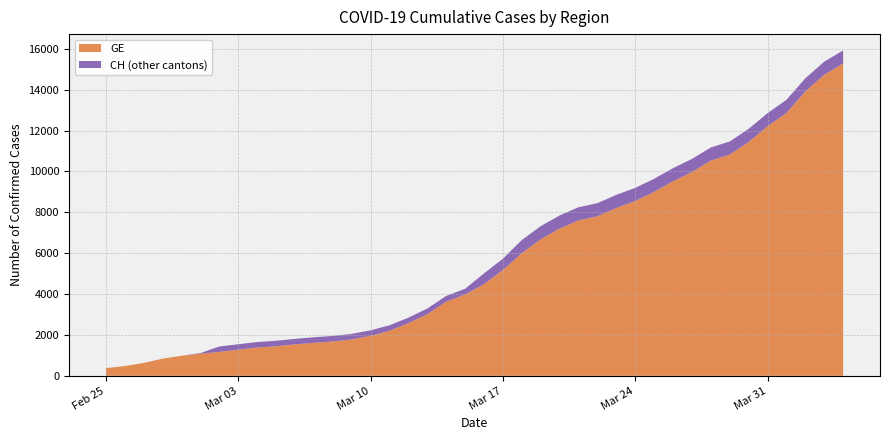

Reading left to right, what are all the values shown in this chart?

GE: 375	479	630	840	981	1083	1171	1278	1384	1447	1538	1614	1681	1780	1955	2201	2574	3010	3627	3978	4485	5174	6002	6681	7205	7607	7807	8213	8554	9000	9520	9971	10533	10825	11444	12210	12863	13919	14733	15284
CH: 375	479	630	840	981	1113	1436	1544	1652	1715	1809	1885	1952	2051	2226	2472	2845	3291	3908	4259	5012	5731	6644	7323	7847	8249	8449	8855	9196	9642	10162	10613	11175	11467	12086	12852	13505	14561	15375	15926